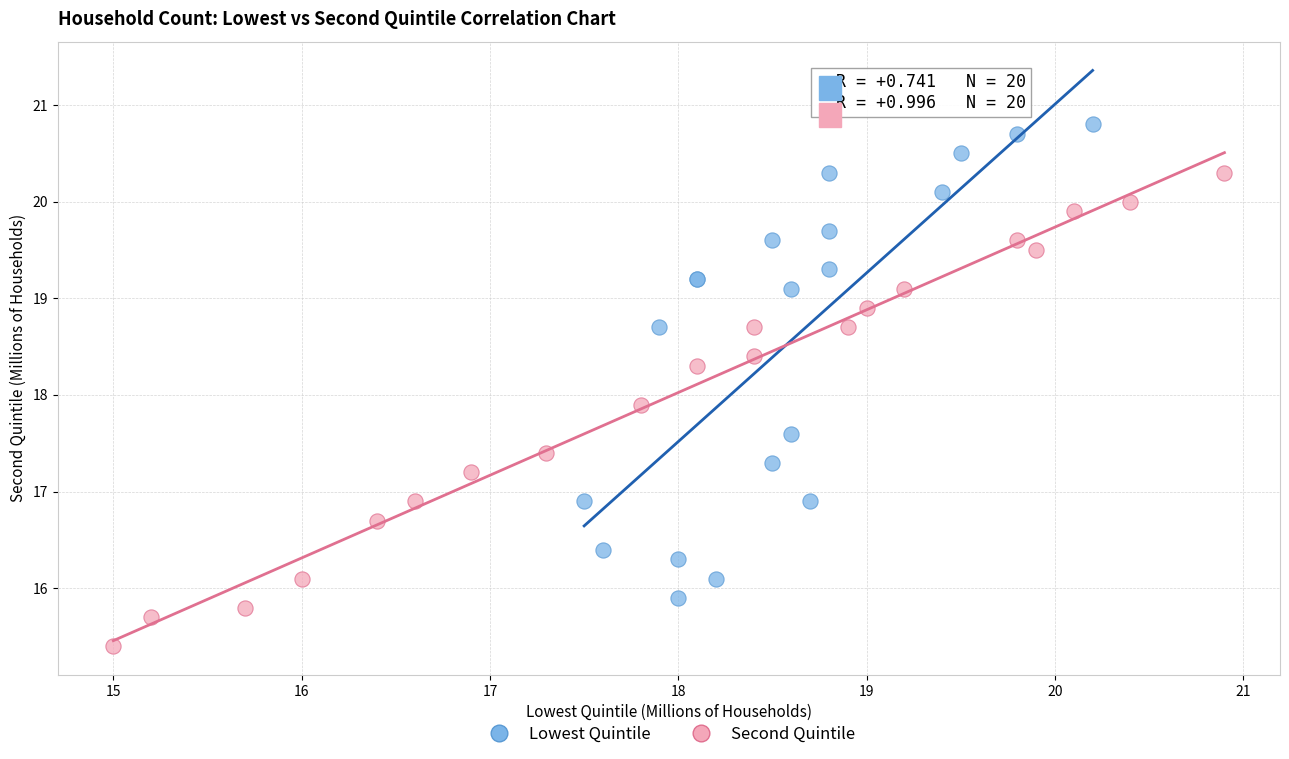

What are all the series names shown in the legend?

Lowest Quintile, Second Quintile